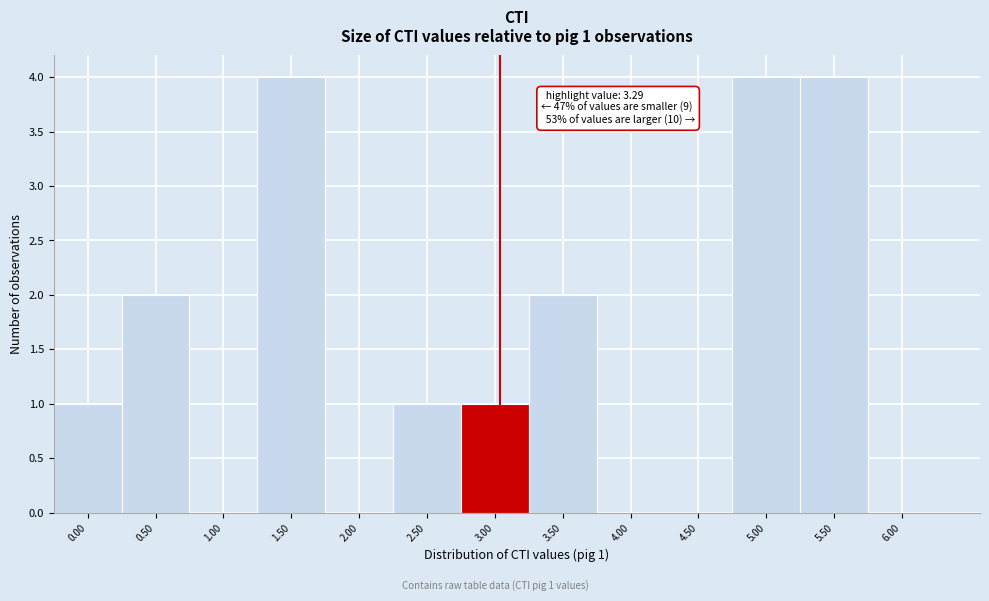

Reading right to left, transcribe all the data shown in this chart.

6.00=0	5.50=4	5.00=4	4.50=0	4.00=0	3.50=2	3.00=1	2.50=1	2.00=0	1.50=4	1.00=0	0.50=2	0.00=1